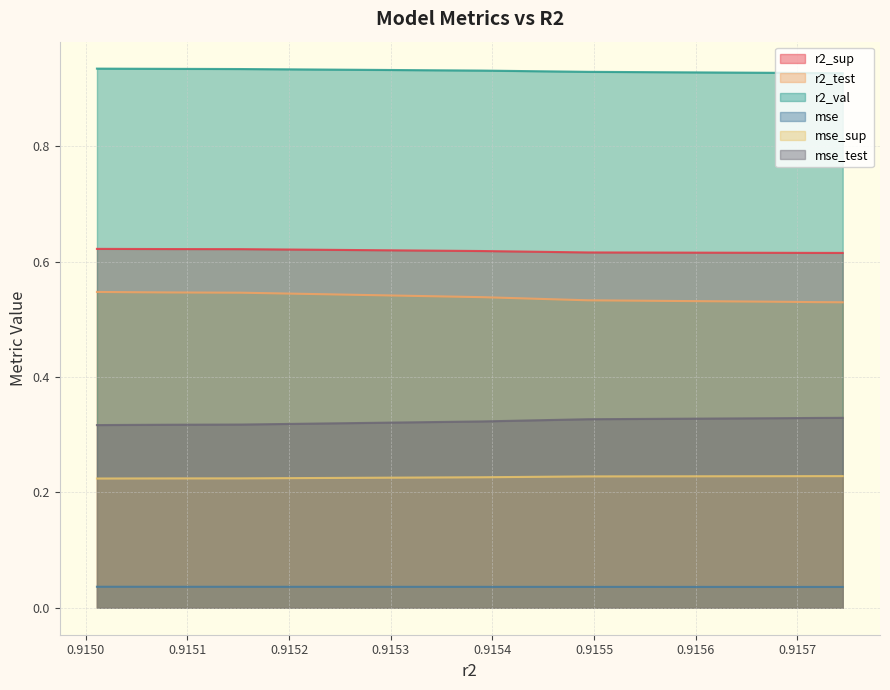

How many mse_test values are between 0 and 1?

10